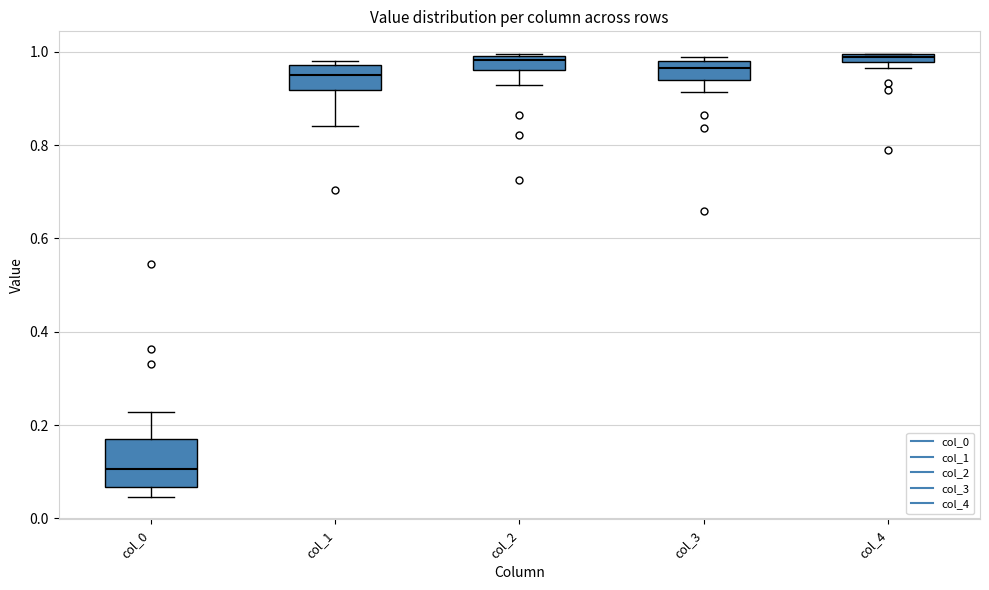

Where does the lower whisker of the box for col_0 end on the y-axis? The values are not printed on the chart, so give them approximately, as read against the axis.

0.04